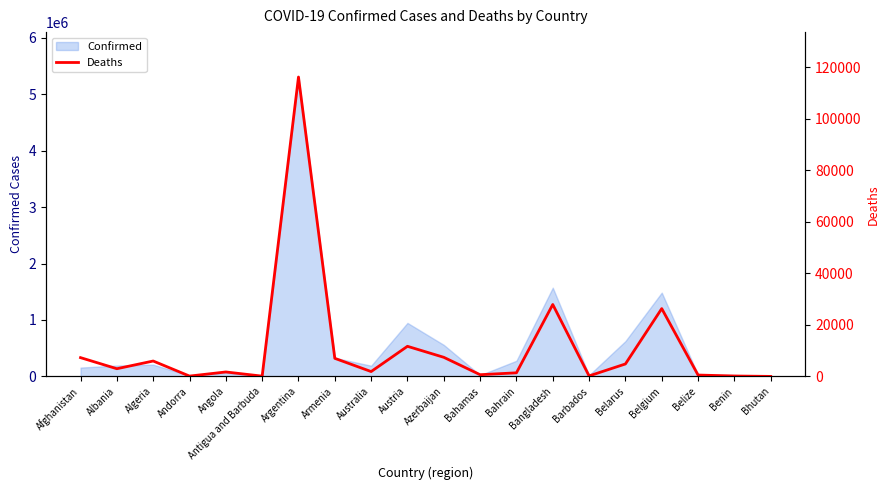

How many data points does each series have?

20